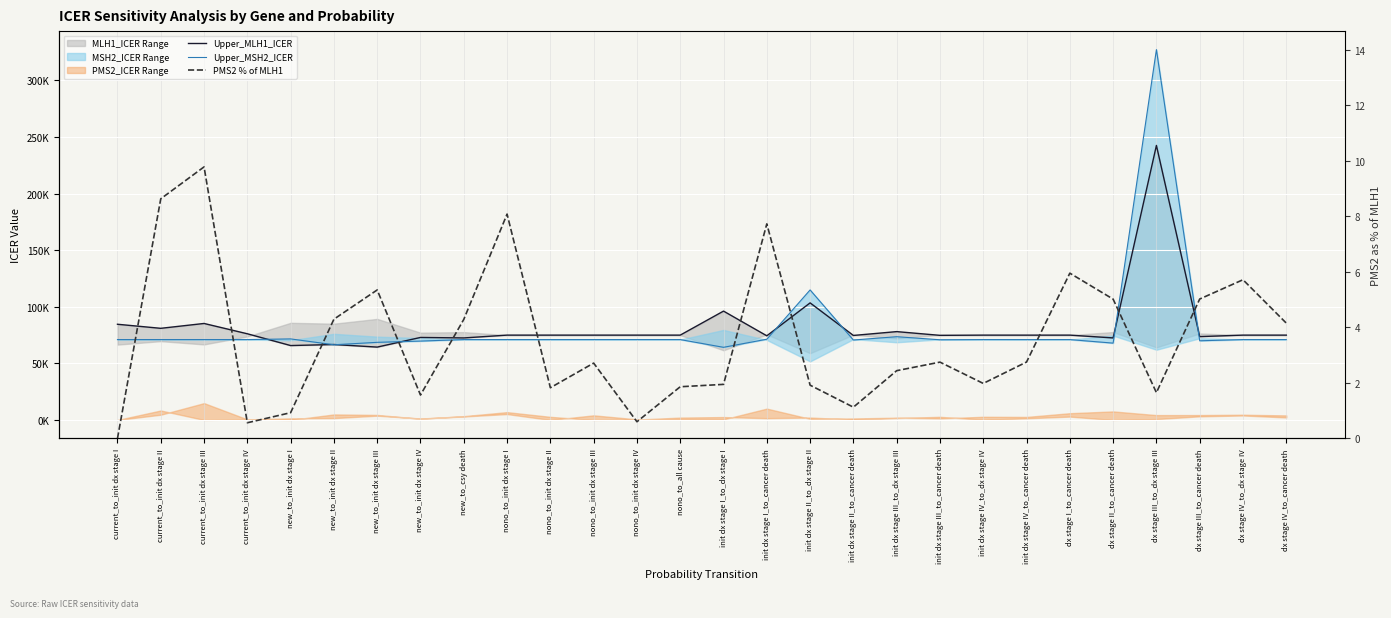

What is the difference between the maximum and minimum values in the Upper_MLH1_ICER series?

178185.6